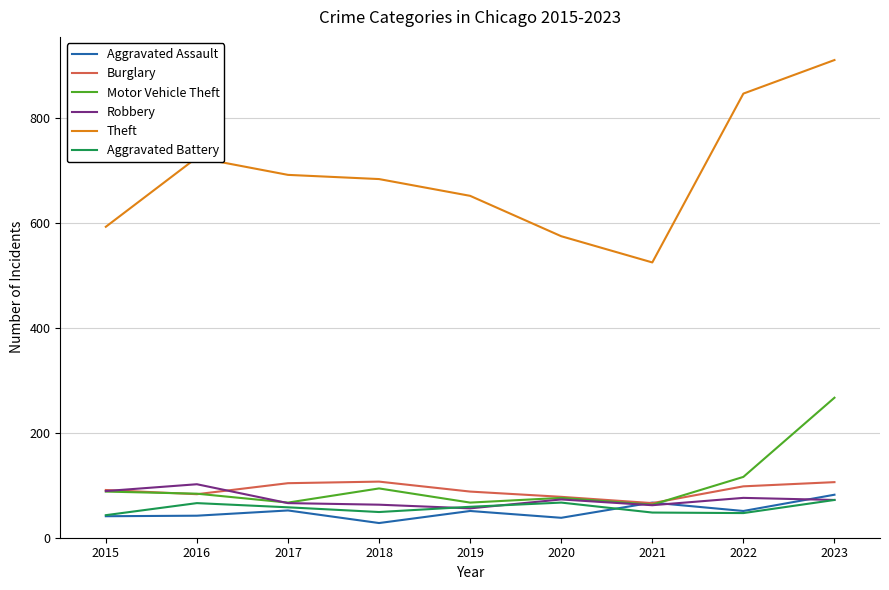

How many series are shown in this chart?

6